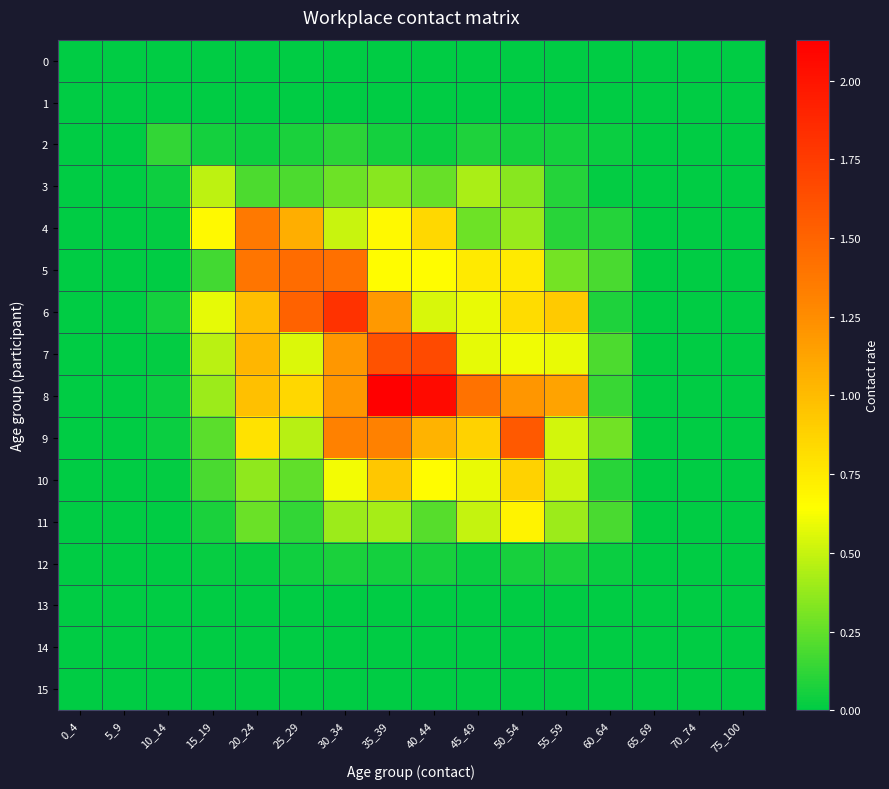

Between 35_39 and 30_34, which is larger?

35_39